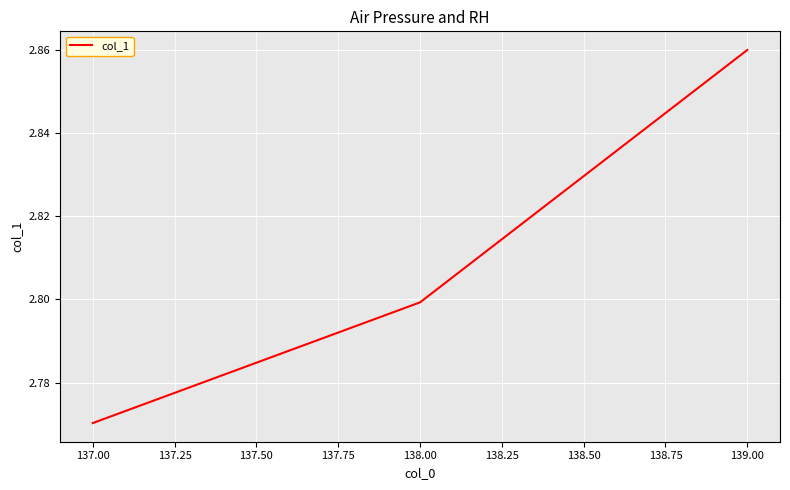

Is it true that the value at 138.00 is 2.8?

True